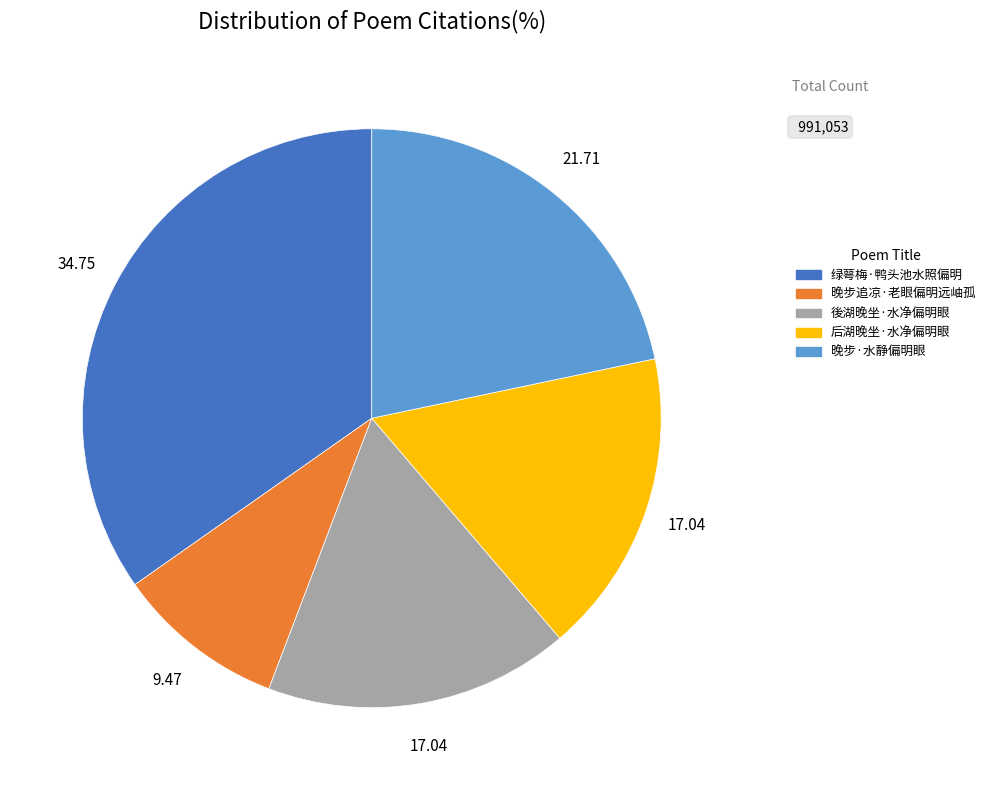

Is there any slice that represents more than half of the pie?

No